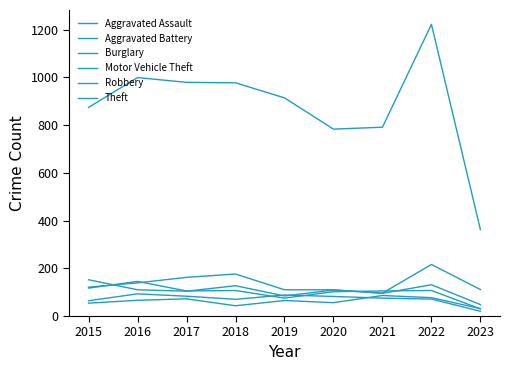

How many distinct data groups are displayed?

6